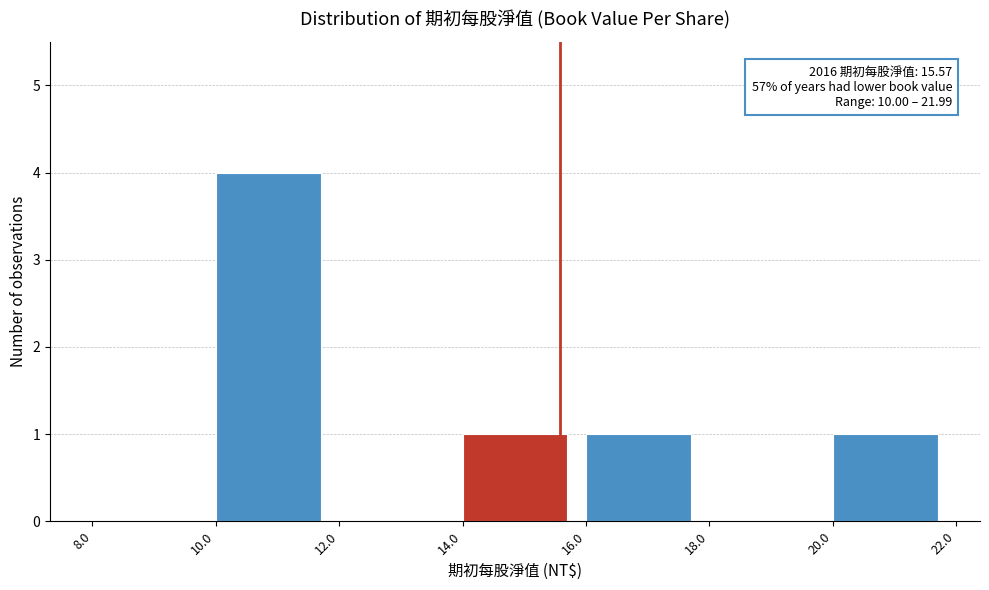

Over which range of the x-axis is the bar tallest?

10.0 to 12.0